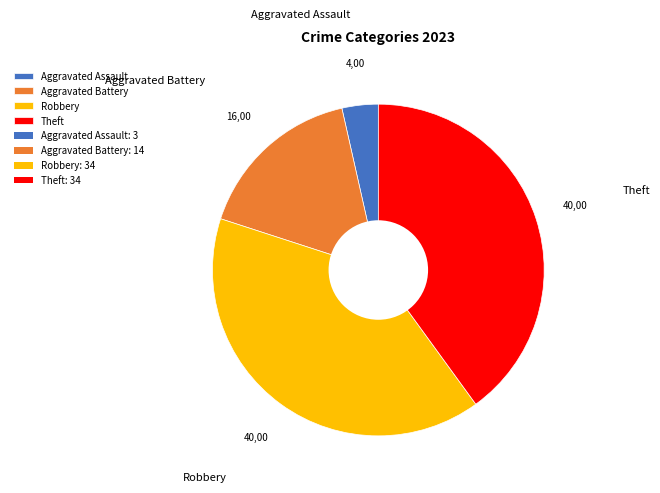

How many segments does this pie chart have?

4